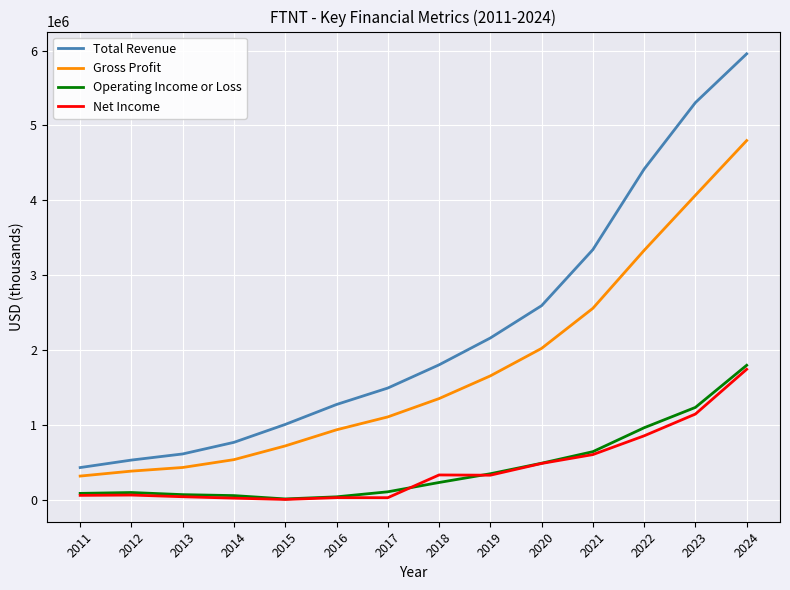

Which series has the largest range (max minus min)?

Total Revenue